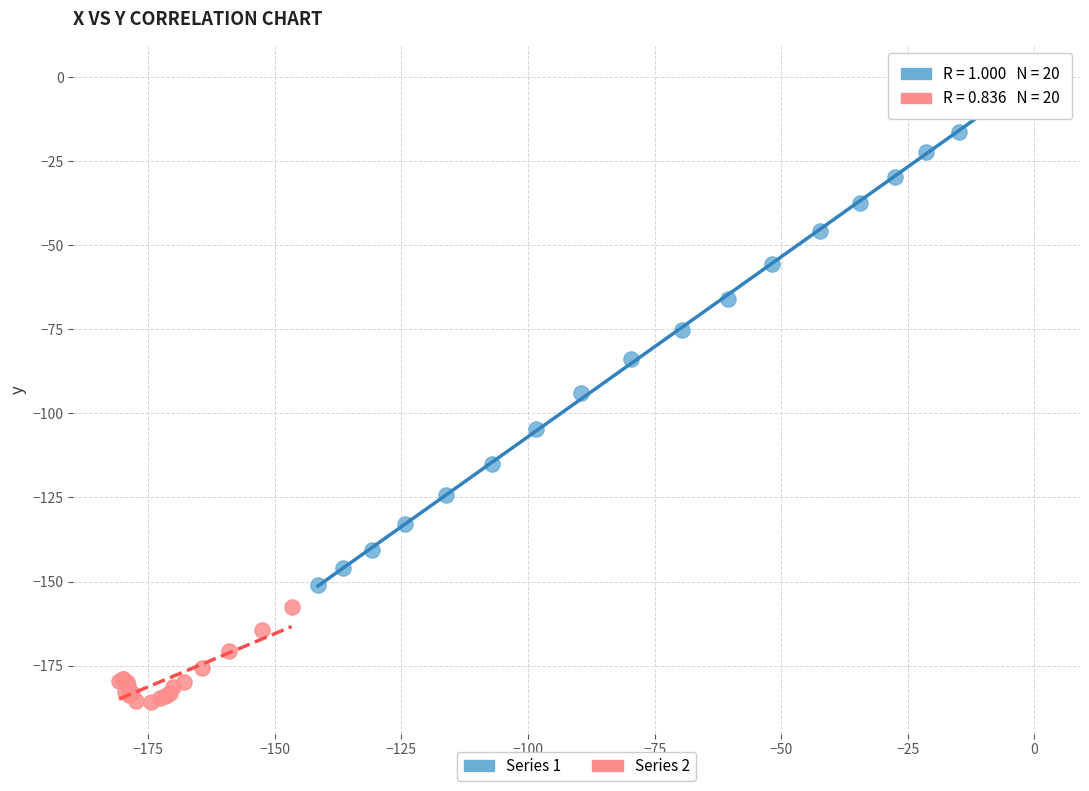

Which series reaches the minimum Y coordinate?

Series 2